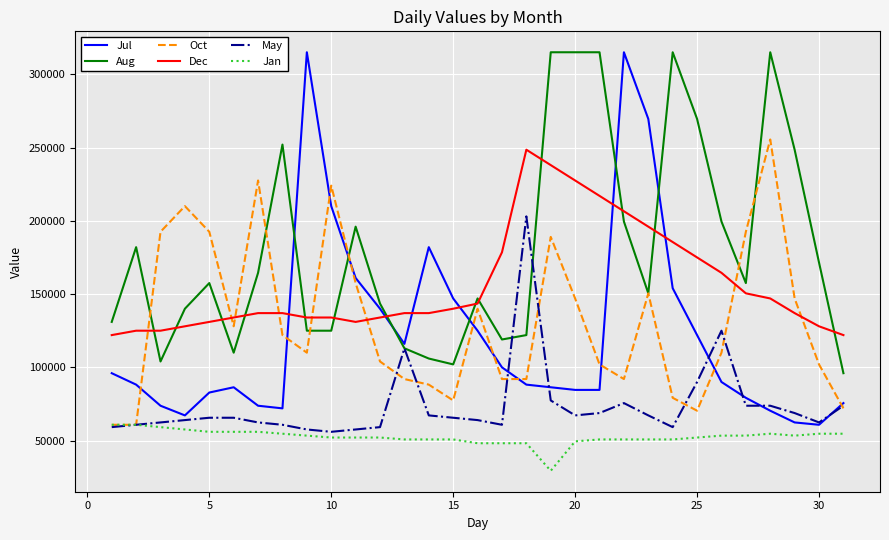

Reading left to right, list all the values displayed in this chart.

Jul: 96000	88200	73800	67200	82800	86400	73800	72000	315000	210000	161000	140000	116000	182000	147000	125000	100000	88200	86400	84600	84600	315000	269500	154000	122000	90000	79200	70400	62400	60800	75600
Aug: 131000	182000	104000	140000	157500	110000	164500	252000	125000	125000	196000	143500	113000	106000	102000	147000	119000	122000	315000	315000	315000	199500	150500	315000	269500	199500	157500	315000	248500	171500	96000
Oct: 60800	60800	192500	210000	192500	128000	227500	122000	110000	224000	157500	104000	92000	88200	77400	140000	92000	92000	189000	147000	102000	92000	150500	79200	70400	110000	192500	255500	147000	102000	72000
Dec: 122000	125000	125000	128000	131000	134000	137000	137000	134000	134000	131000	134000	137000	137000	140000	143500	178500	248500	238000	227500	217000	206500	196000	185500	175000	164500	150500	147000	137000	128000	122000
May: 59200	60800	62400	64000	65600	65600	62400	60800	57600	56000	57600	59200	113000	67200	65600	64000	60800	203000	77400	67200	68800	75600	67200	59200	90000	125000	73800	73800	68800	62400	73800
Jan: 60800	60800	59200	57600	56000	56000	56000	54700	53400	52100	52100	52100	50800	50800	50800	48200	48200	48200	29400	49500	50800	50800	50800	50800	52100	53400	53400	54700	53400	54700	54700